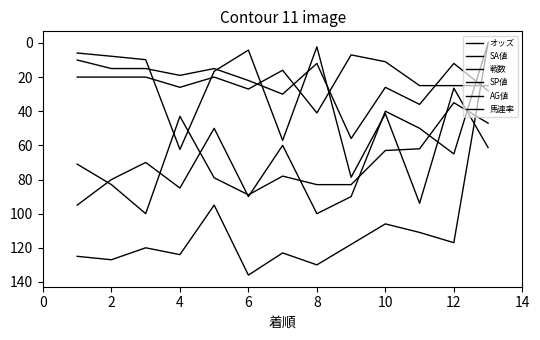

Where does the 馬連率 series first go above 20?

4